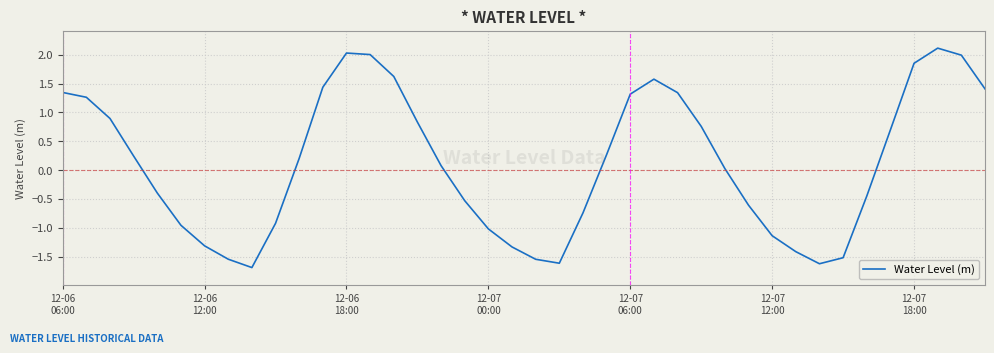

What is the minimum value shown in the chart?

-1.7